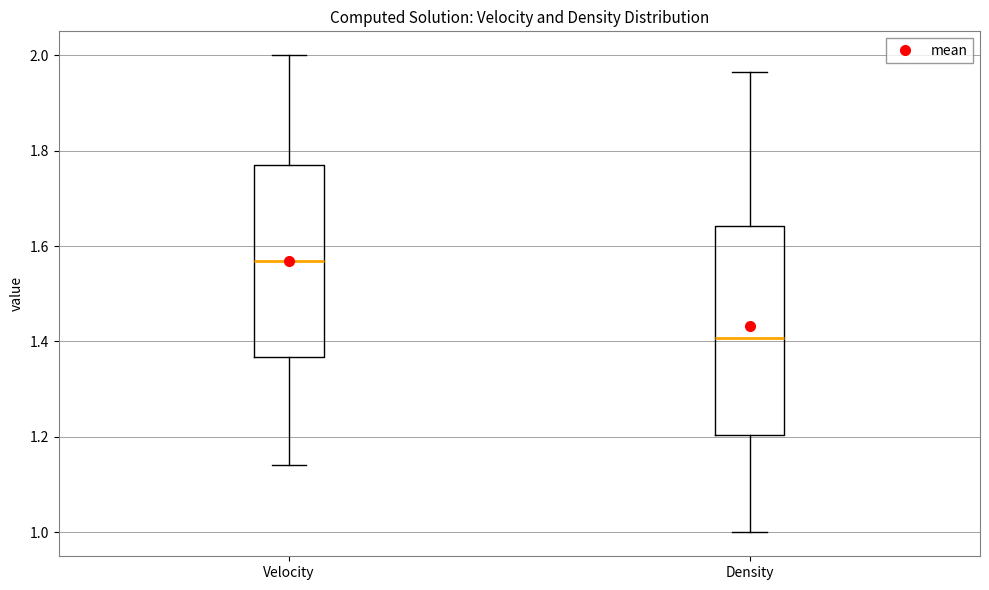

Reading left to right, transcribe this box plot: for each box, give where its median line is, the range the box spans, and where its two whiskers end, as read against the y-axis. The values are not printed on the chart, so give them approximately, as read against the axis.

Velocity: median 1.56, box 1.36 to 1.78, whiskers 1.14 to 2.00
Density: median 1.40, box 1.20 to 1.64, whiskers 1.00 to 1.96